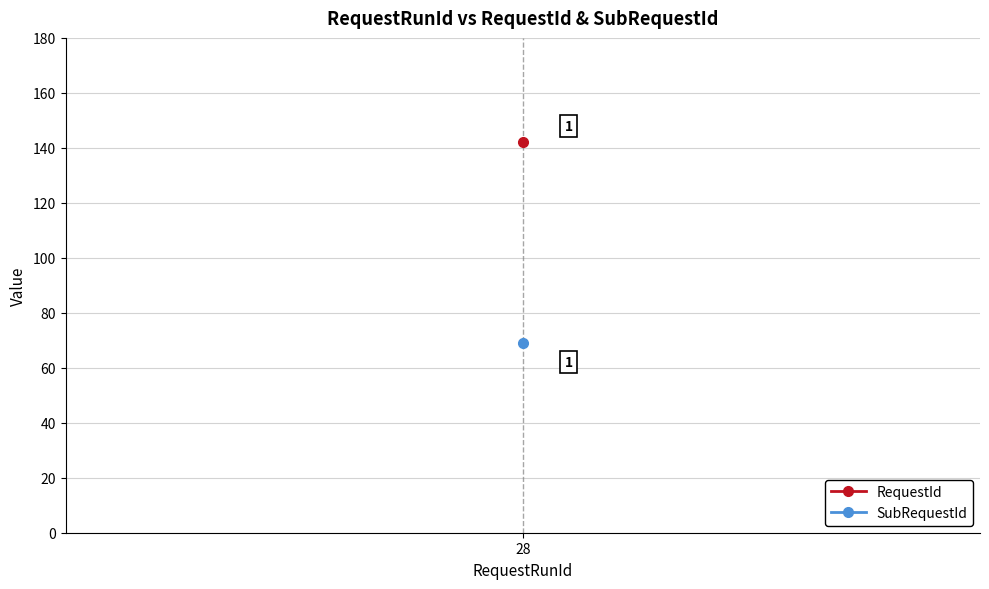

Is it true that SubRequestId equals 69 at 28?

True